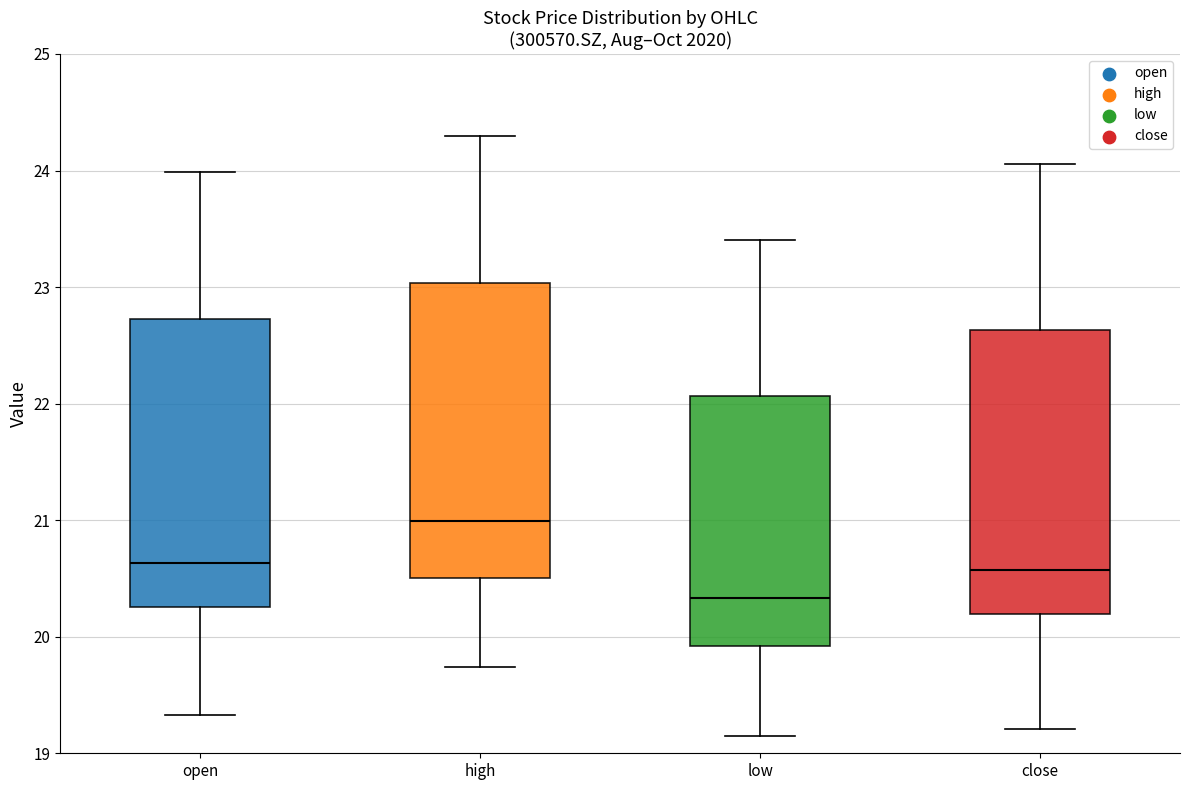

Where does the lower whisker of the box for open end on the y-axis? The values are not printed on the chart, so give them approximately, as read against the axis.

19.3